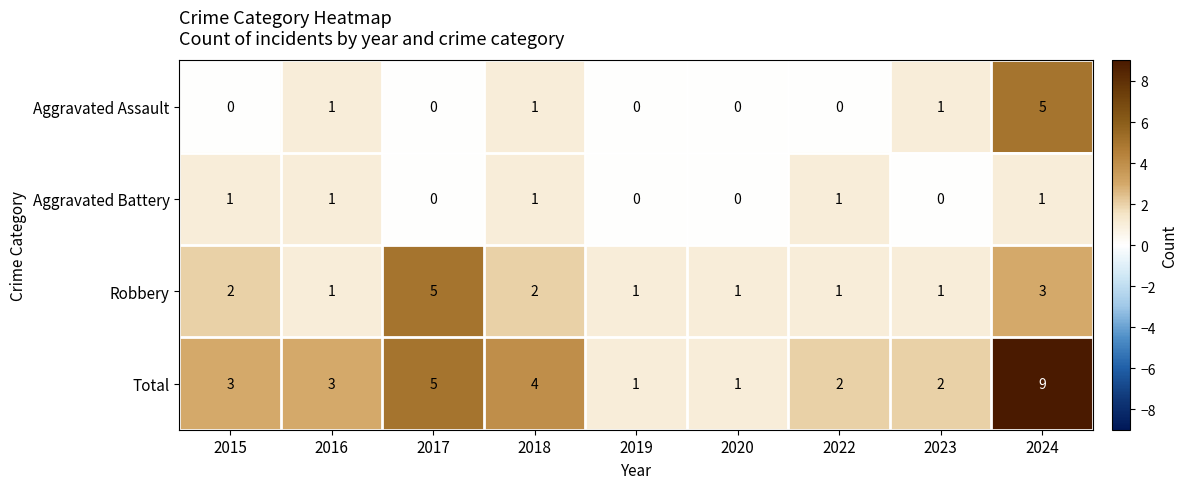

Which series has the largest total across all categories?

Total